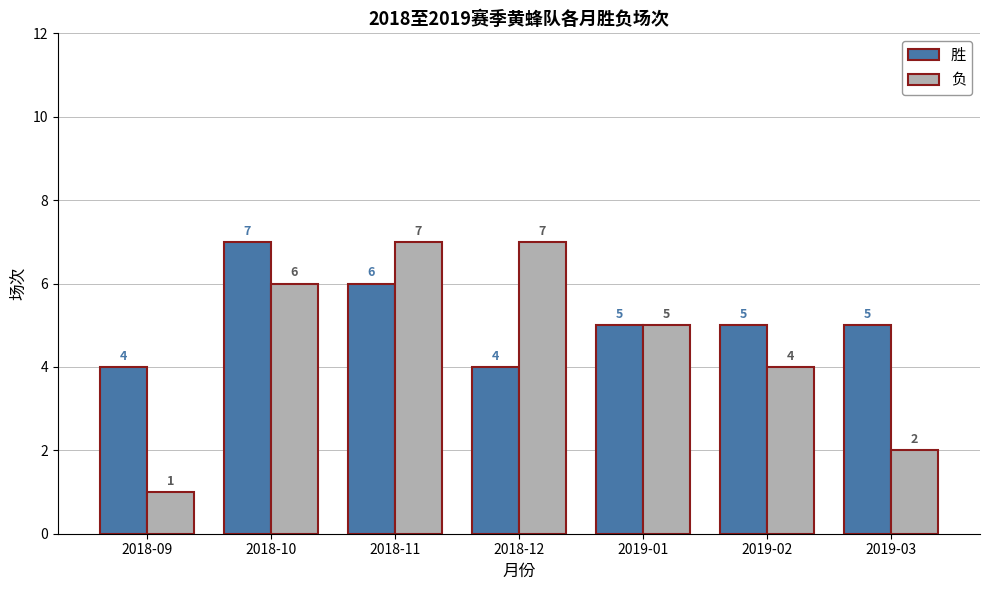

How many series are shown in this chart?

2